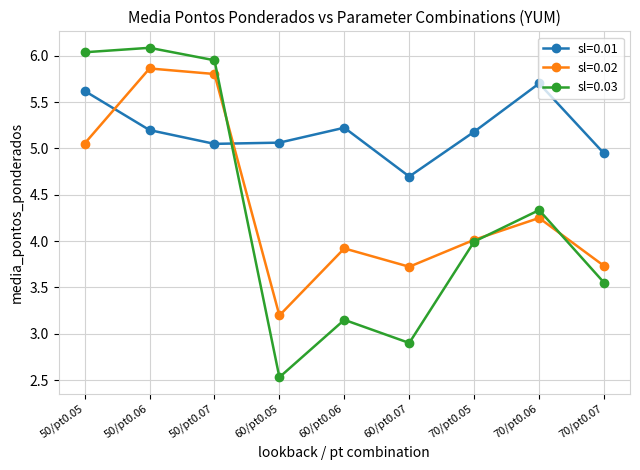

At which label is sl=0.02 closest to 4?

70/pt0.05